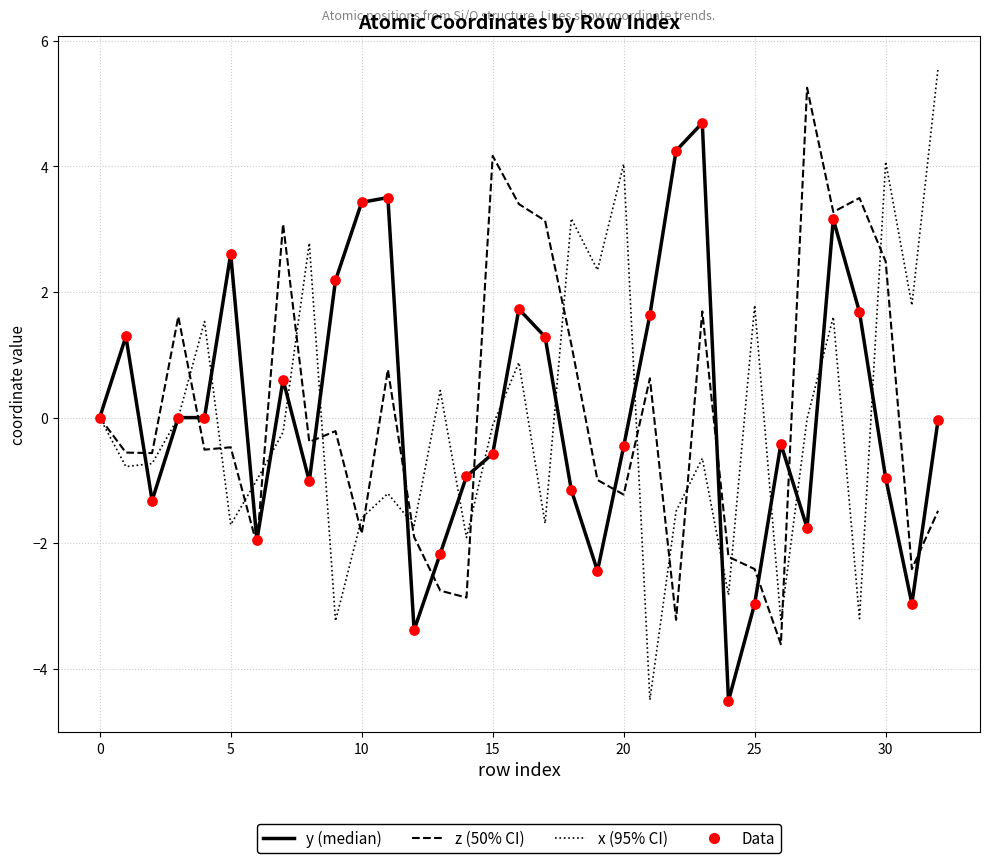

What is the minimum value shown in the chart?

-4.5